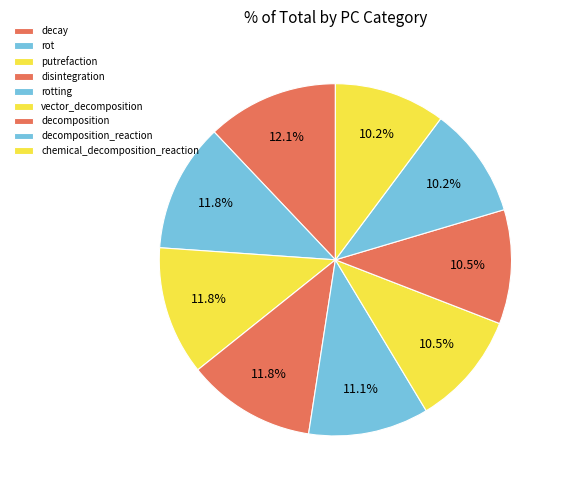

The decay slice represents 12% of the pie. True or false?

True